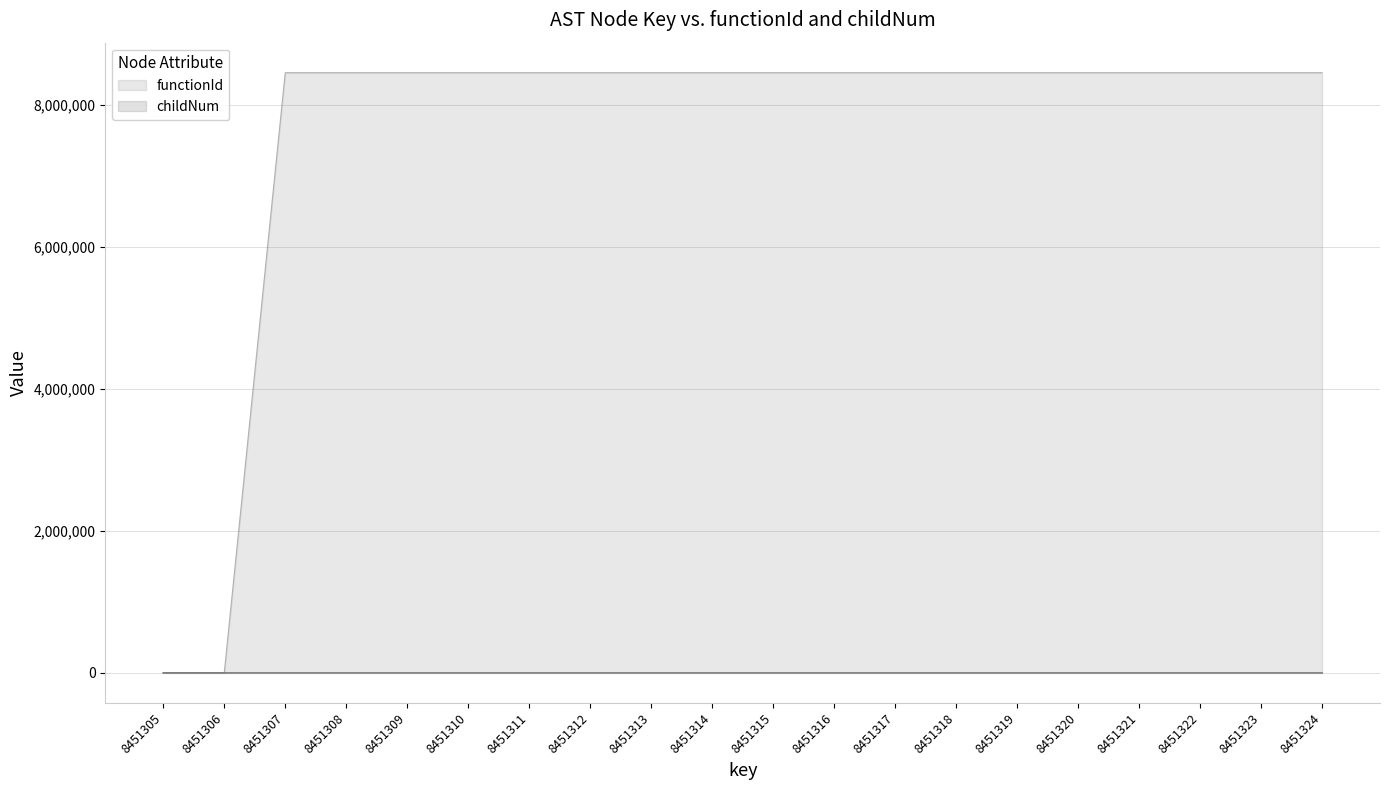

True or false: childNum and functionId intersect in this chart.

False